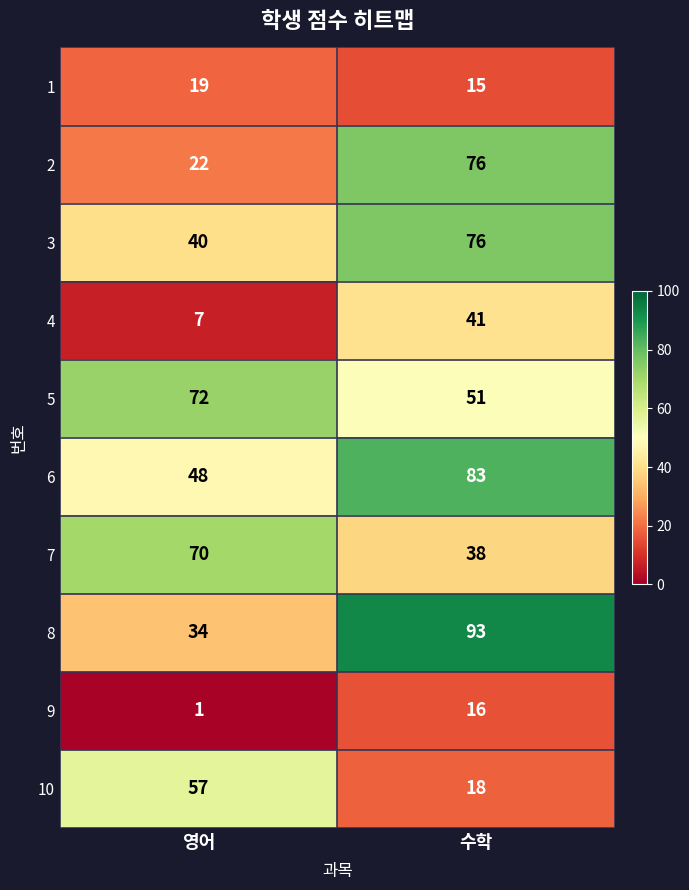

Between 영어 and 수학, which series saw the biggest shift?

8